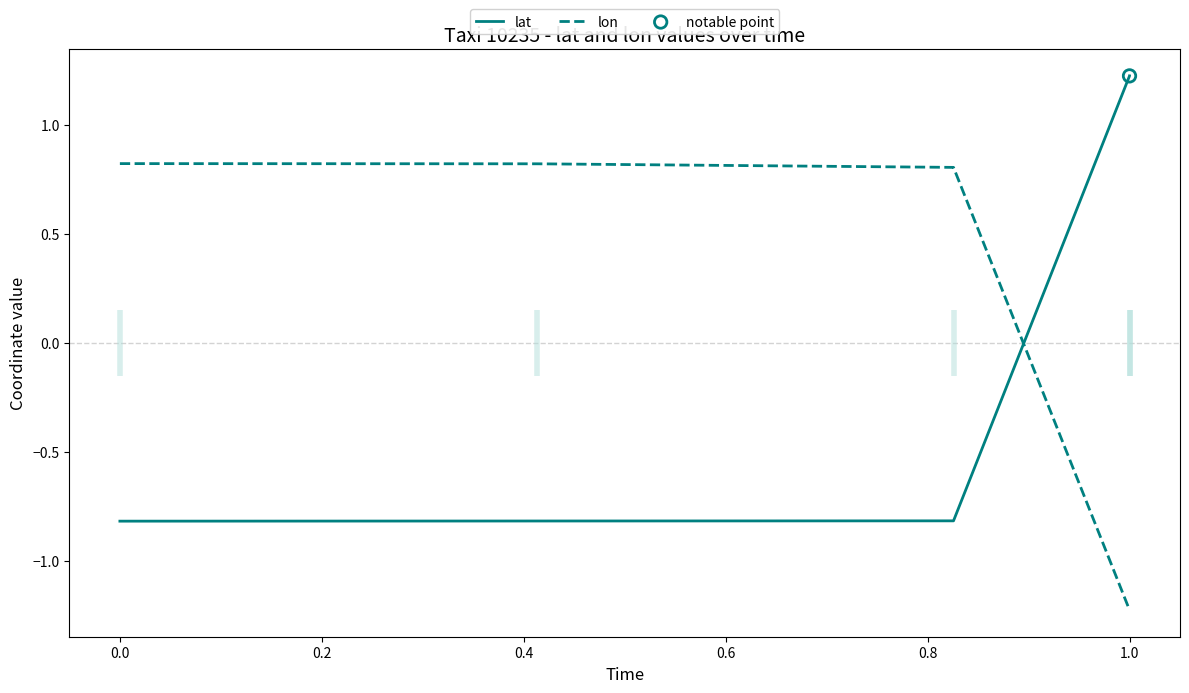

Which series reaches the minimum Y coordinate?

lon